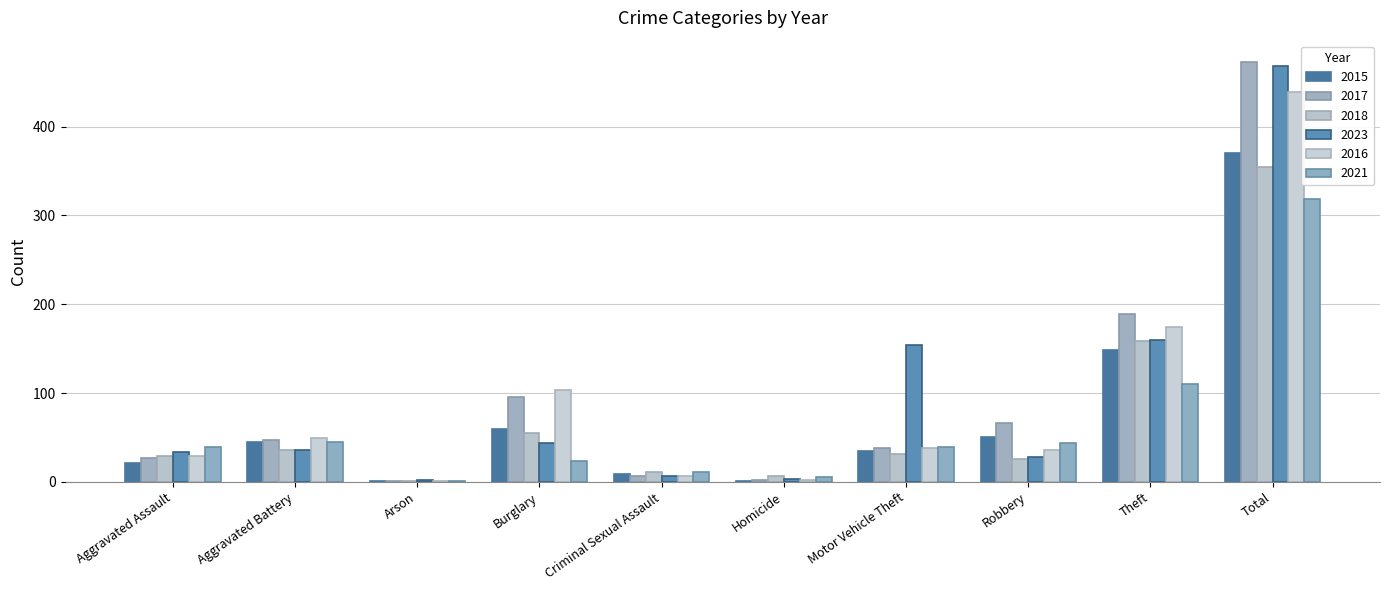

What is the sum of all 2023 values?

936